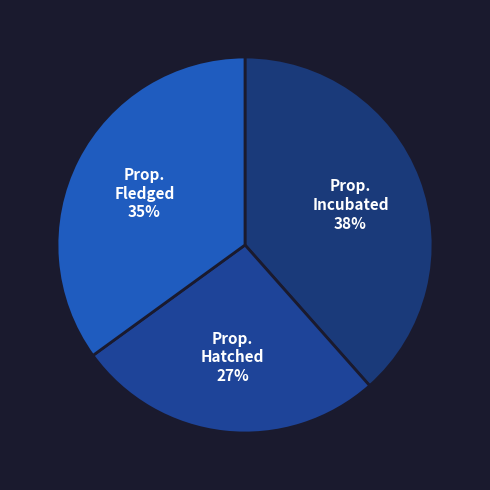

How many segments does this pie chart have?

3